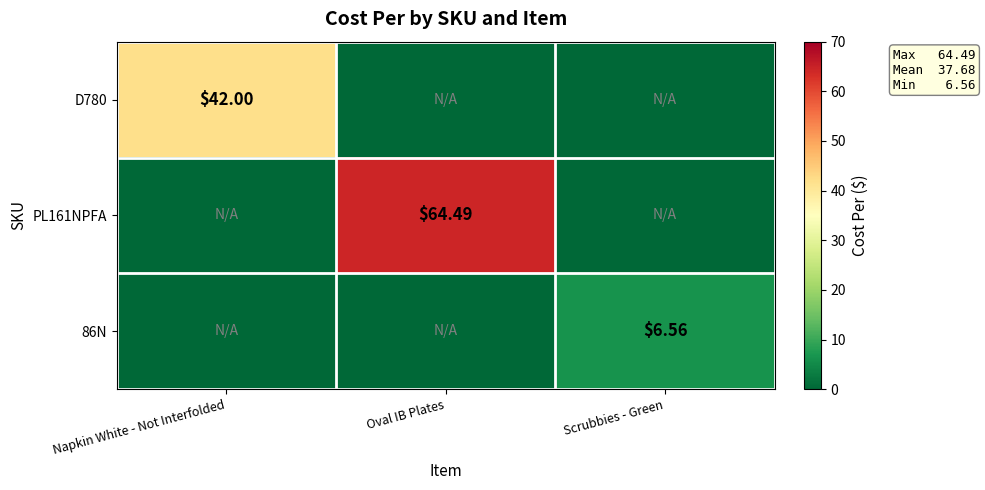

Rank the categories by 86N value from lowest to highest.

Napkin White - Not Interfolded, Oval IB Plates, Scrubbies - Green